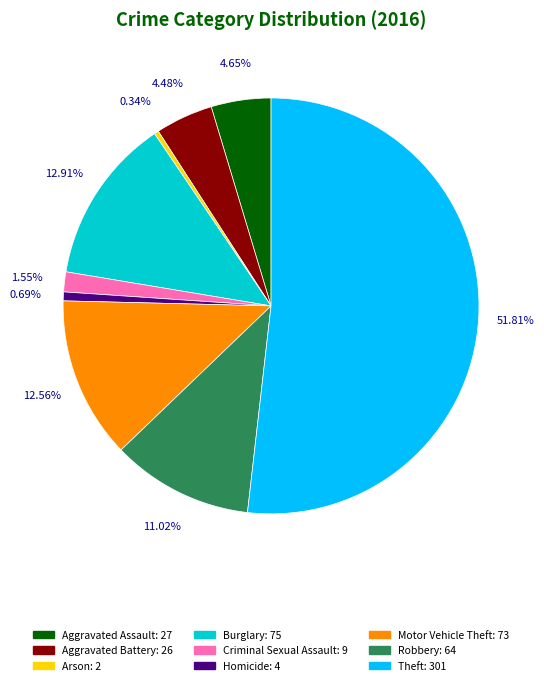

Count the number of slices in the pie.

9